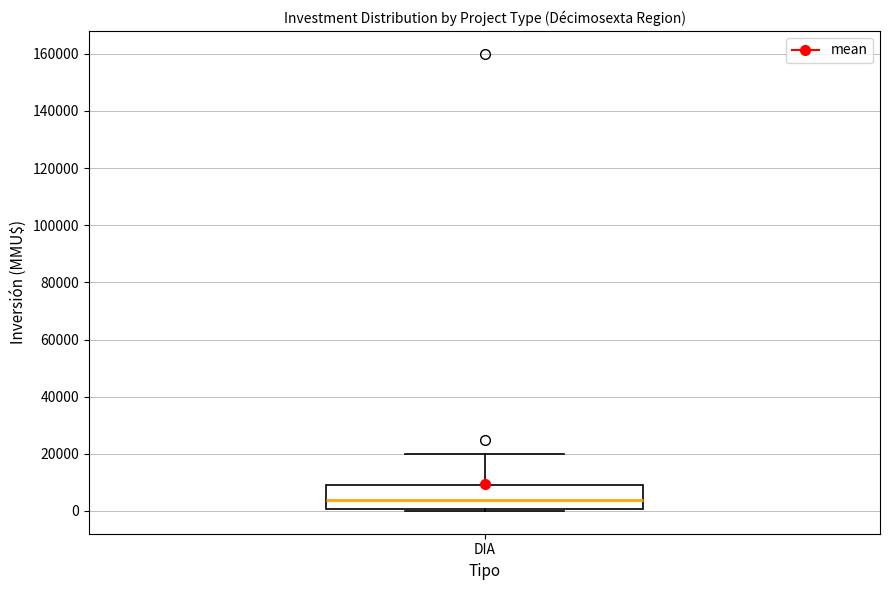

Transcribe this box plot: give where the median line is, the range the box spans, and where the two whiskers end, as read against the y-axis. The values are not printed on the chart, so give them approximately, as read against the axis.

median 4000, box 0 to 10000, whiskers 0 to 20000